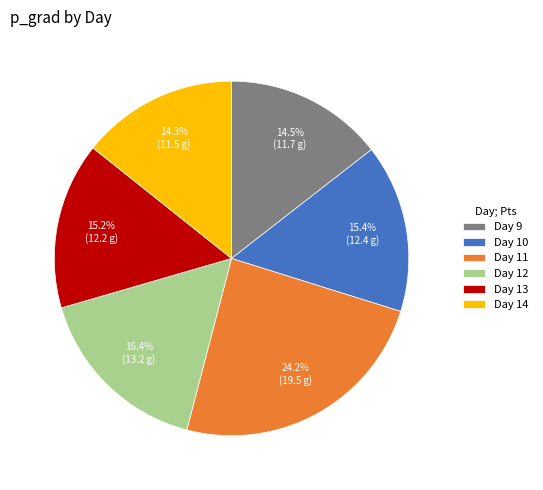

Does Day 12 account for over 50% of the chart?

No